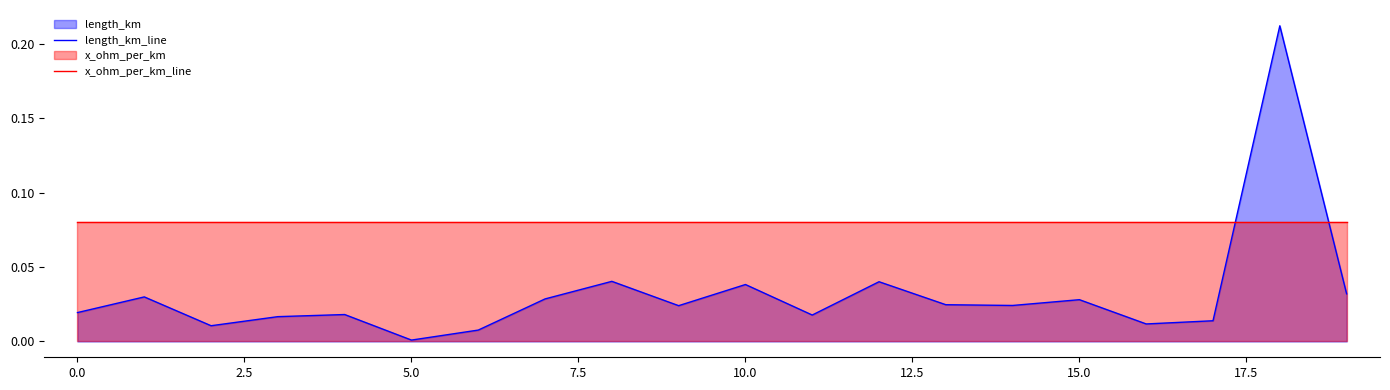

Which series ends up on top after the final intersection of length_km_line and x_ohm_per_km_line?

x_ohm_per_km_line